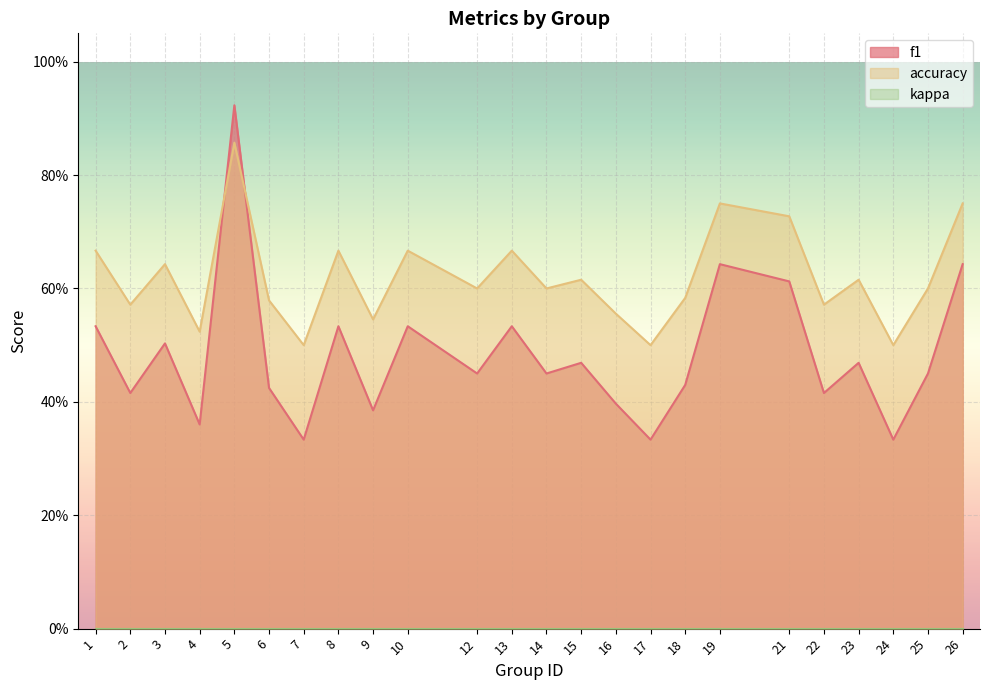

Does the chart display data point markers on the line(s)?

No